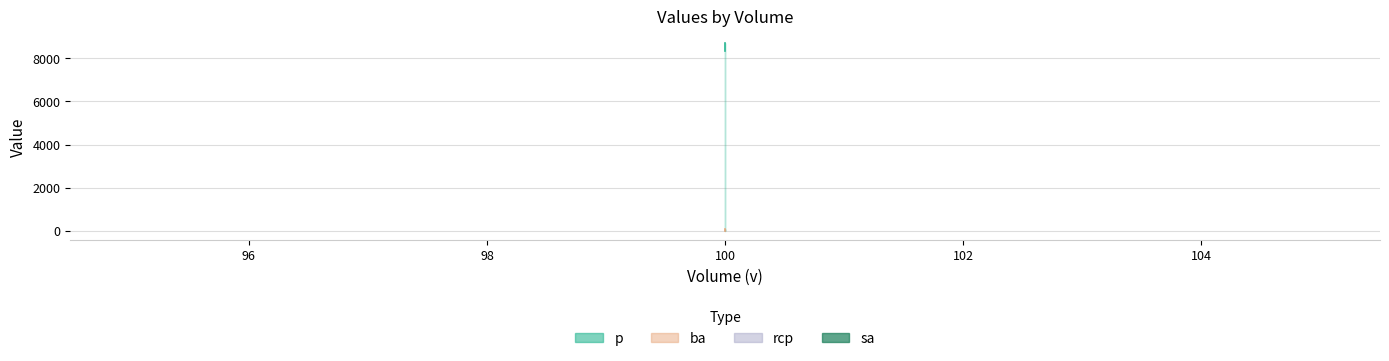

Which series changed the most between 100 and 100?

p